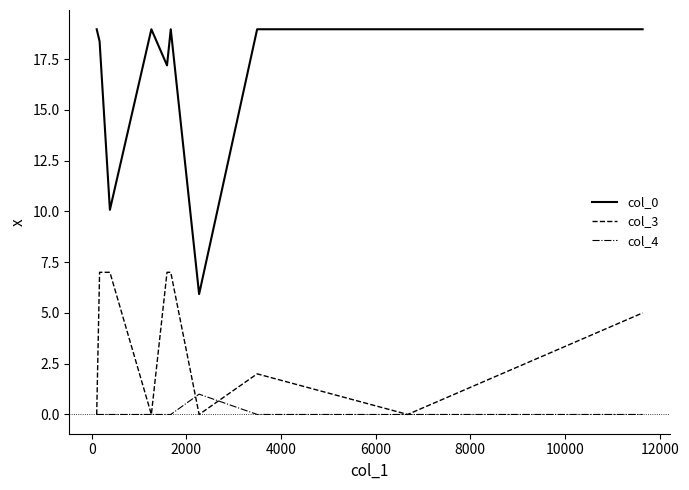

What is the maximum value for col_0?

19.0